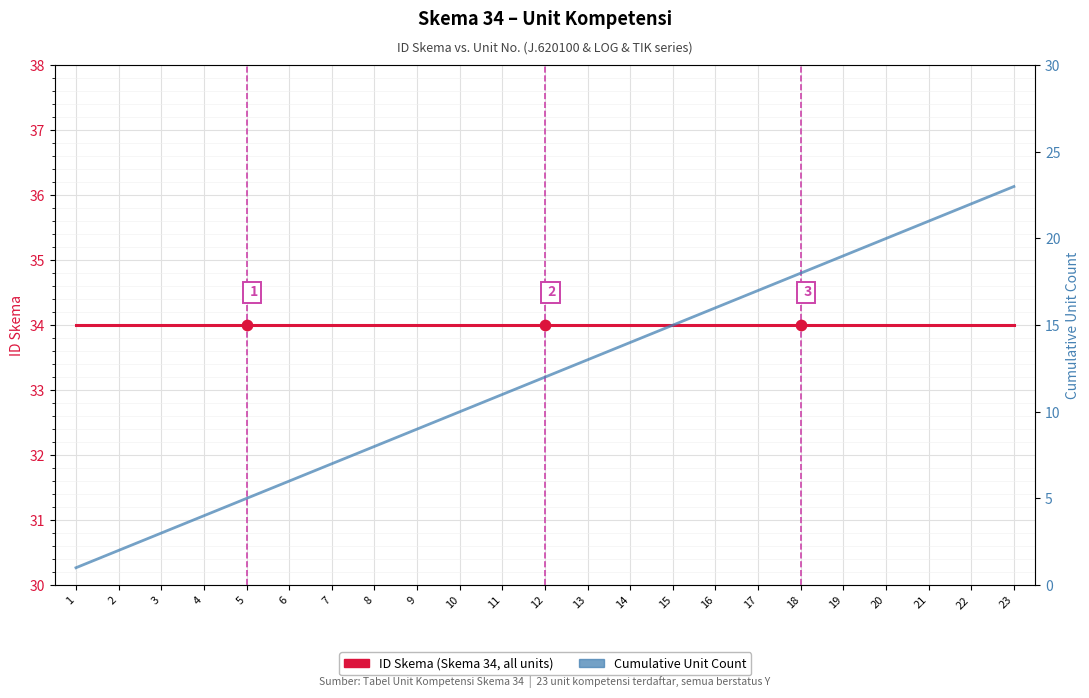

Which series has the largest Y range (max minus min)?

Cumulative Unit Count